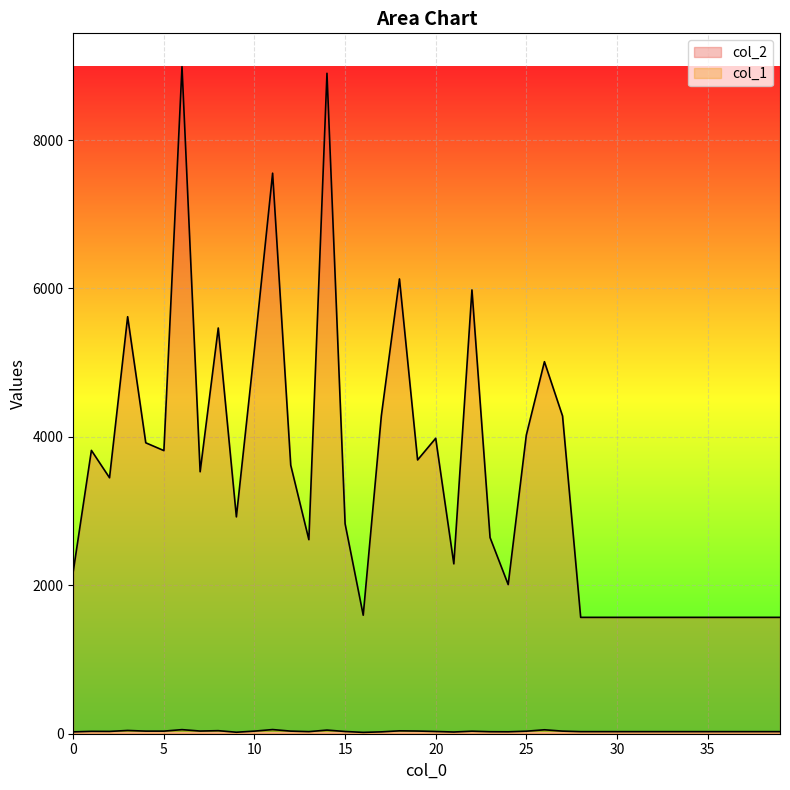

What value does the col_2 series have at 1, to the nearest 10?

3820